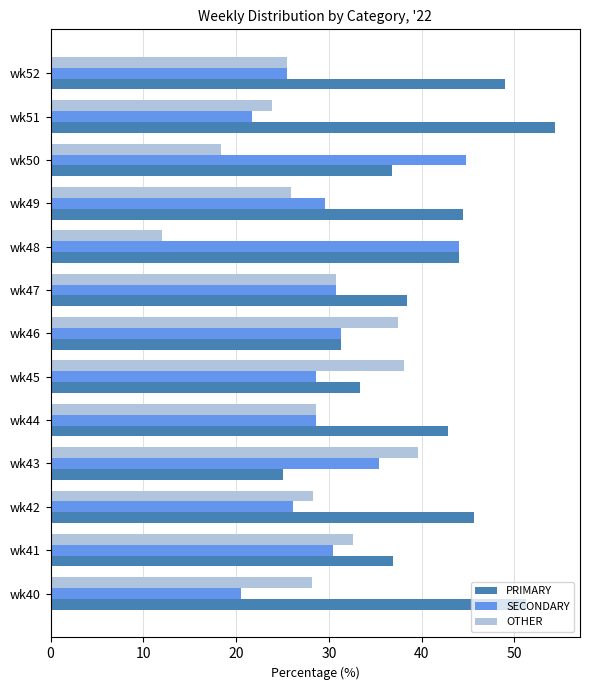

Count the number of data series in this chart.

3